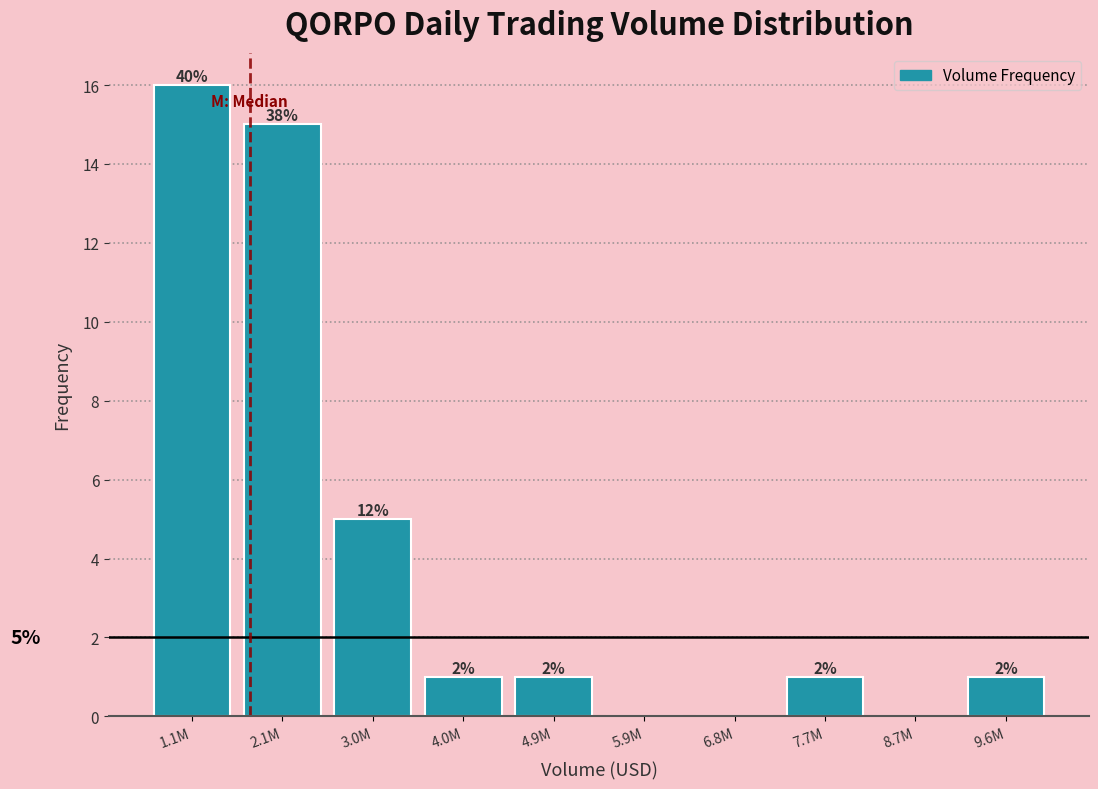

Are the bars horizontal?

No